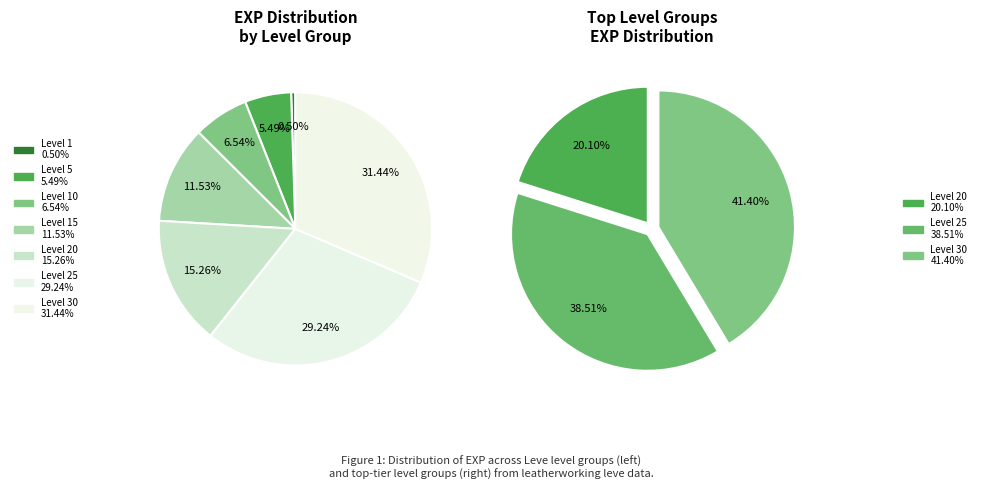

Do 1 and 1 together represent more than half of the pie?

No